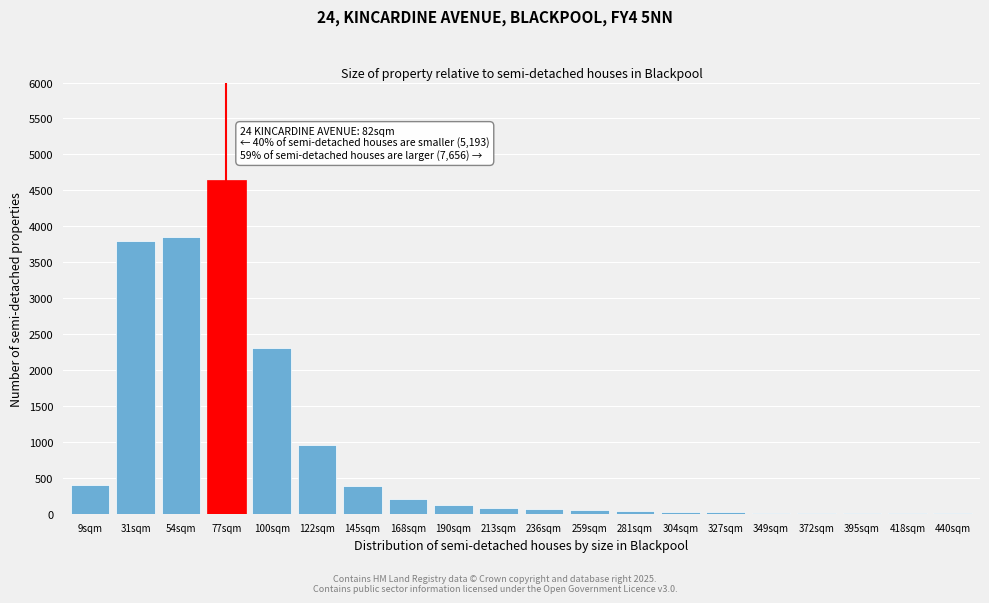

What is the greatest value displayed?

4650